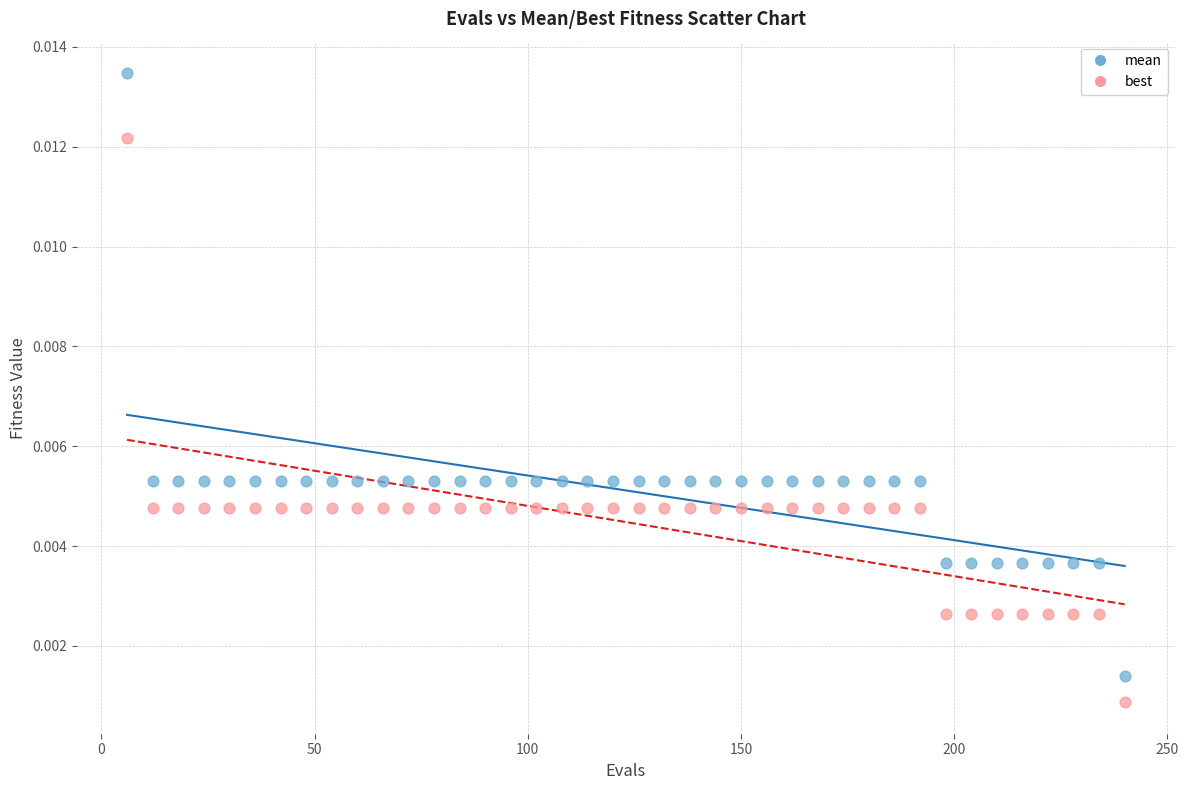

Which series contains the highest Y value?

mean